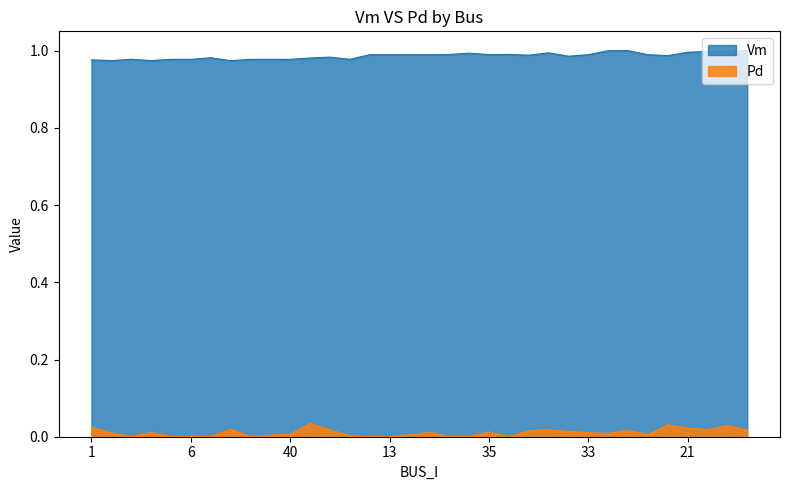

Which series has the largest total across all categories?

Vm